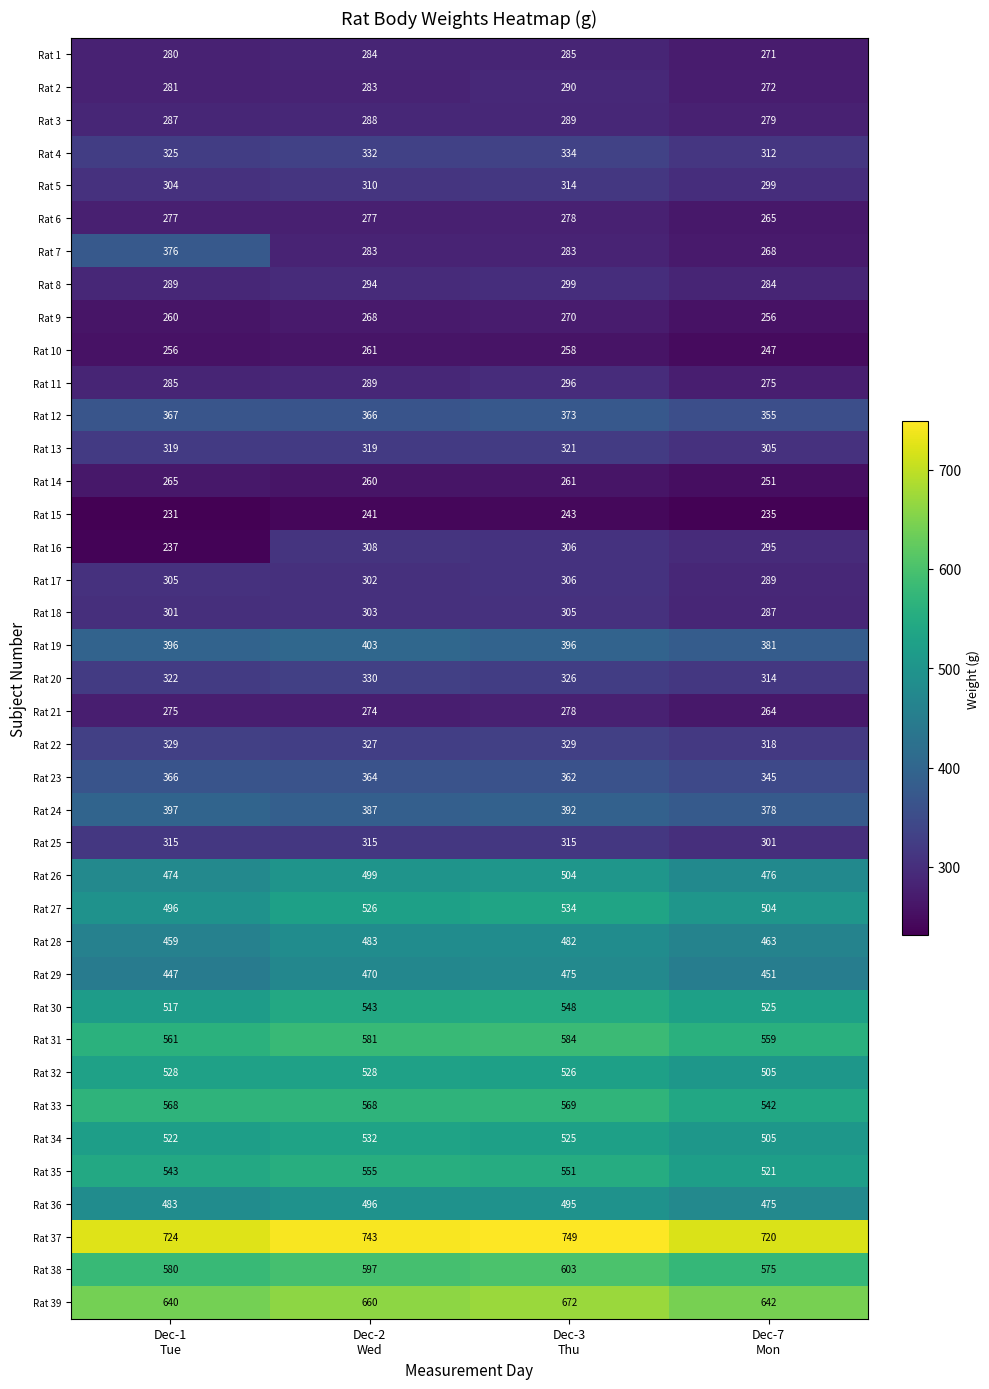

What is the highest value of the Rat 18 series?

305